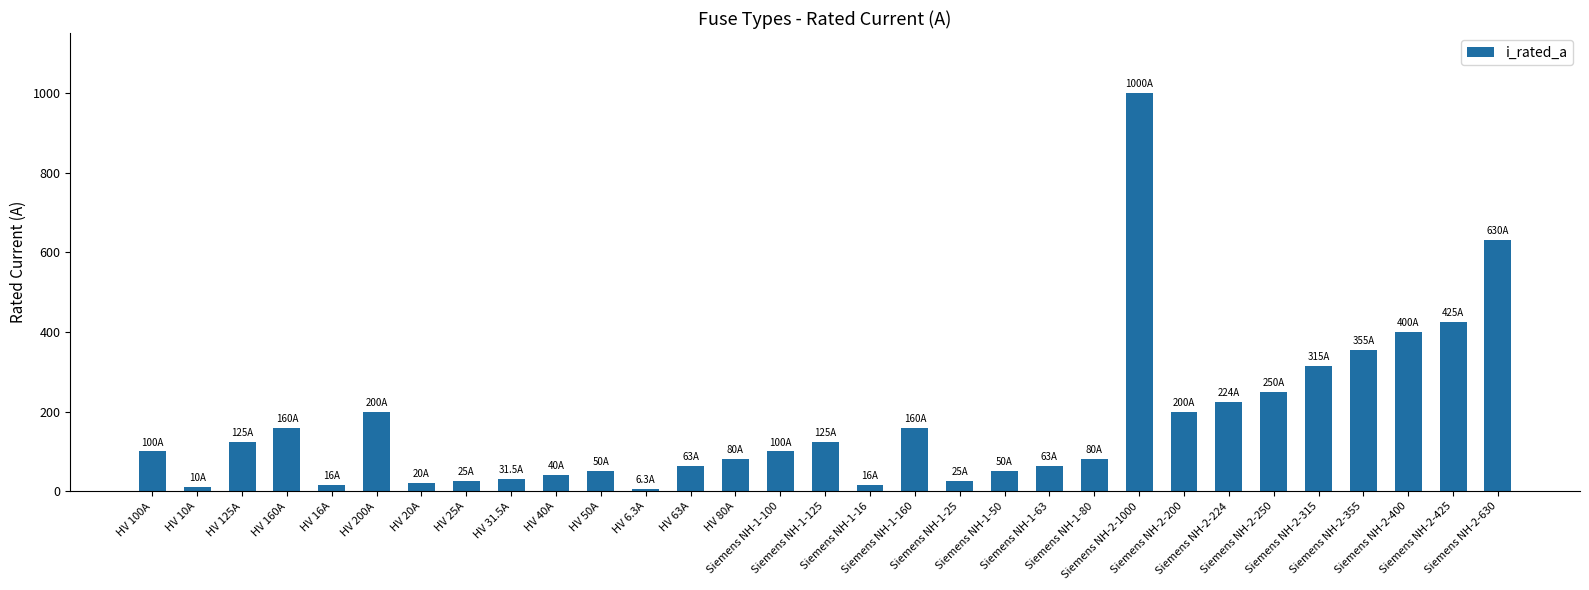

What is the value of the 10th bar from the left?

40.0